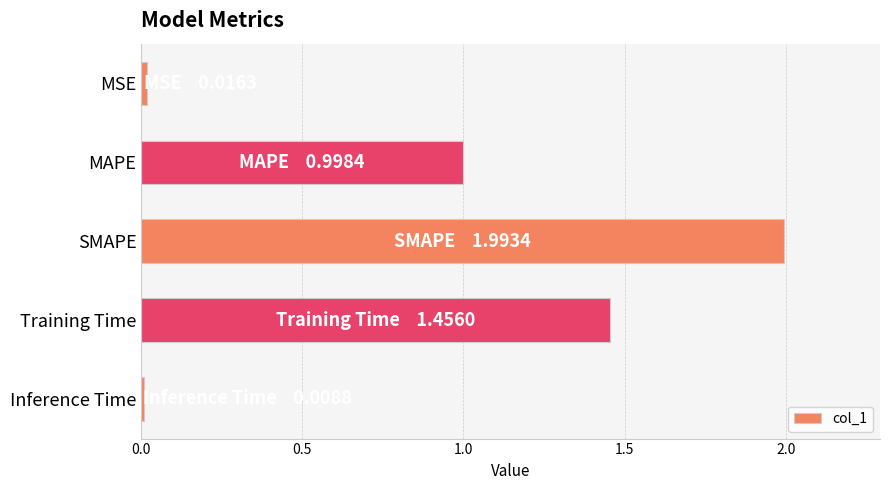

Count the number of categories in the chart.

5